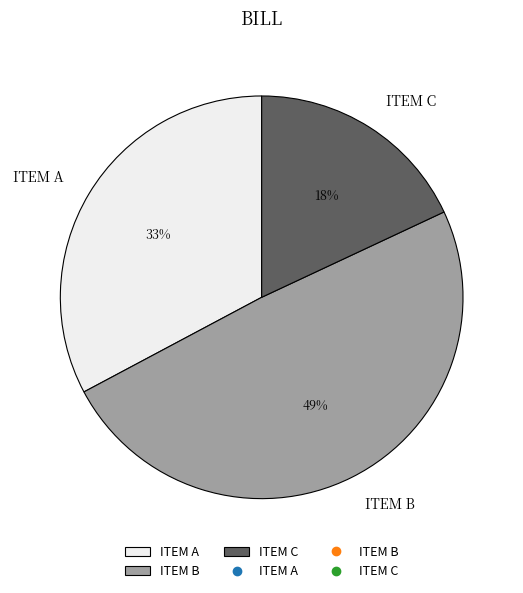

Do ITEM C and ITEM B together represent more than half of the pie?

Yes